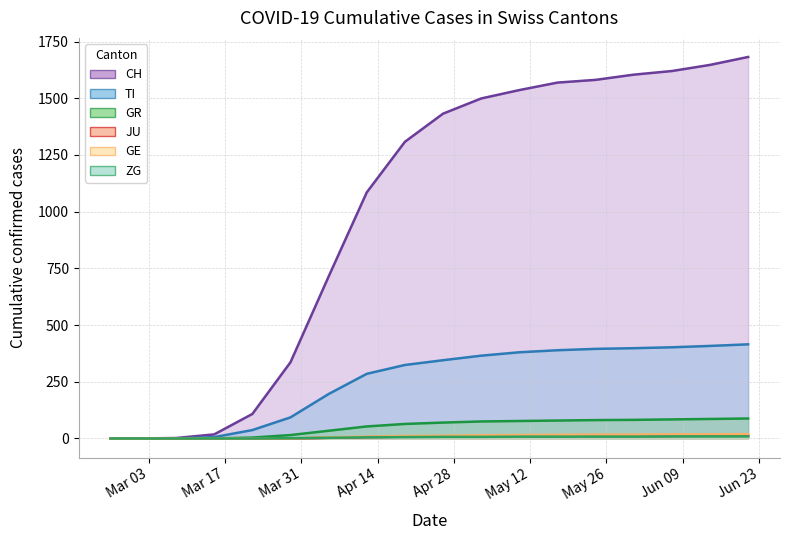

What is the difference between the maximum and second lowest values in the CH series?

1682